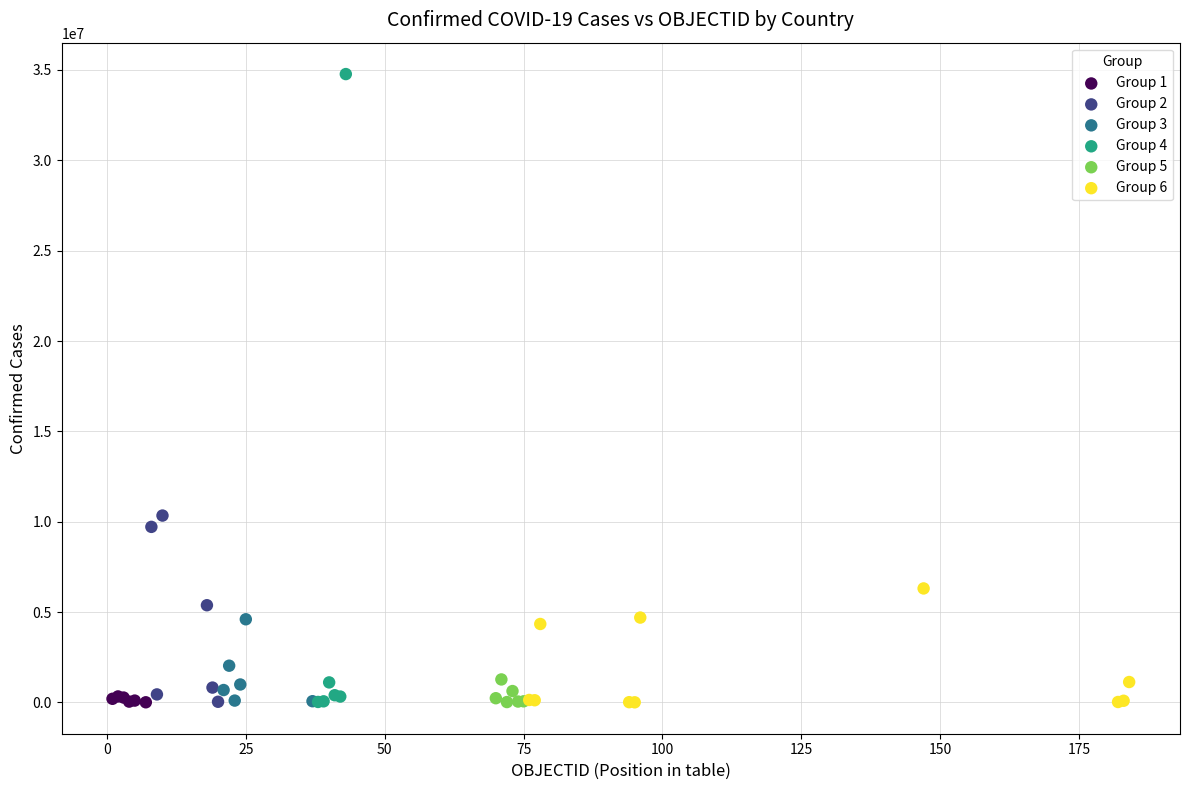

Which series reaches the maximum Y coordinate?

Group 4